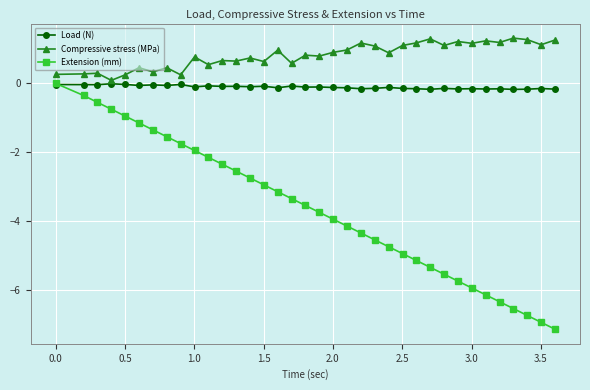

What is the maximum value shown in the chart?

1.3